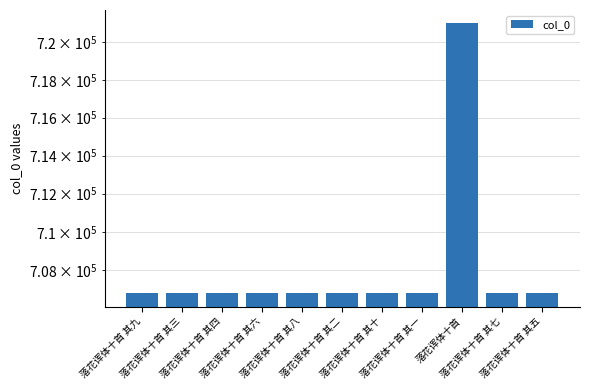

Reading left to right, what are all the values shown in this chart?

落花诨体十首 其九=706813	落花诨体十首 其三=706807	落花诨体十首 其四=706808	落花诨体十首 其六=706810	落花诨体十首 其八=706812	落花诨体十首 其二=706806	落花诨体十首 其十=706814	落花诨体十首 其一=706805	落花诨体十首=720985	落花诨体十首 其七=706811	落花诨体十首 其五=706809